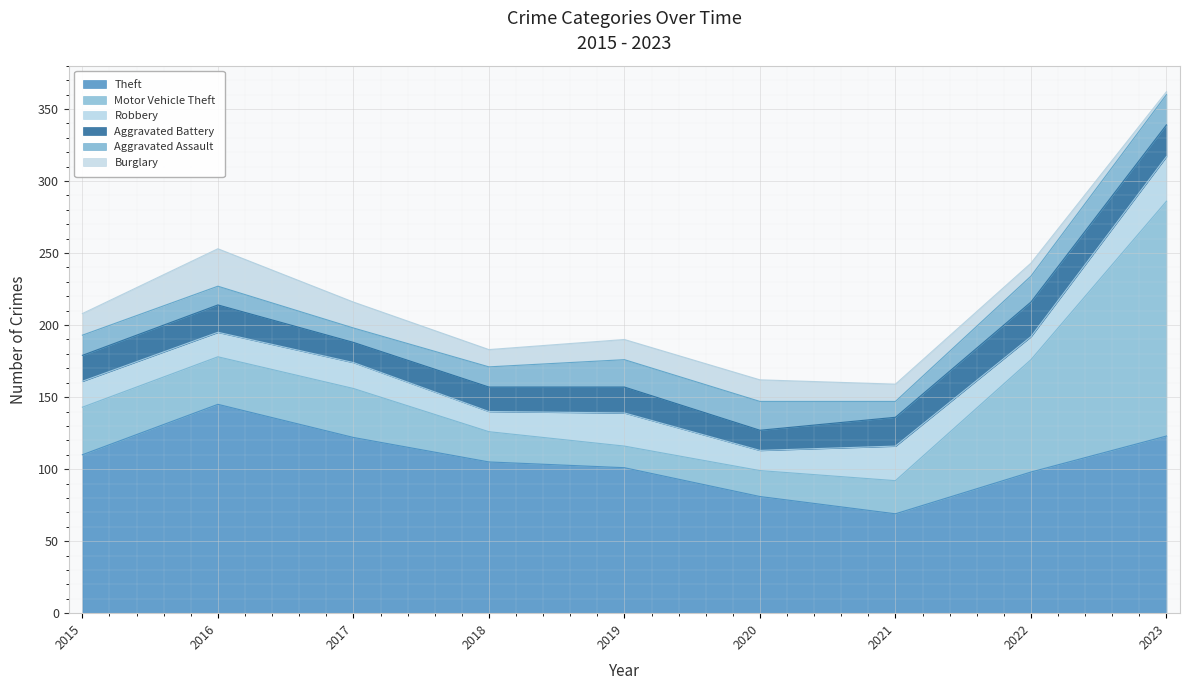

Reading right to left, transcribe all the data shown in this chart.

Theft: 2023=123	2022=98	2021=69	2020=81	2019=101	2018=105	2017=122	2016=145	2015=110
Motor Vehicle Theft: 2023=163	2022=78	2021=23	2020=18	2019=15	2018=21	2017=34	2016=33	2015=33
Robbery: 2023=31	2022=16	2021=24	2020=14	2019=23	2018=14	2017=18	2016=17	2015=18
Aggravated Battery: 2023=22	2022=24	2021=20	2020=14	2019=18	2018=17	2017=14	2016=19	2015=18
Aggravated Assault: 2023=21	2022=18	2021=11	2020=20	2019=19	2018=14	2017=10	2016=13	2015=14
Burglary: 2023=2	2022=9	2021=12	2020=15	2019=14	2018=12	2017=18	2016=26	2015=15